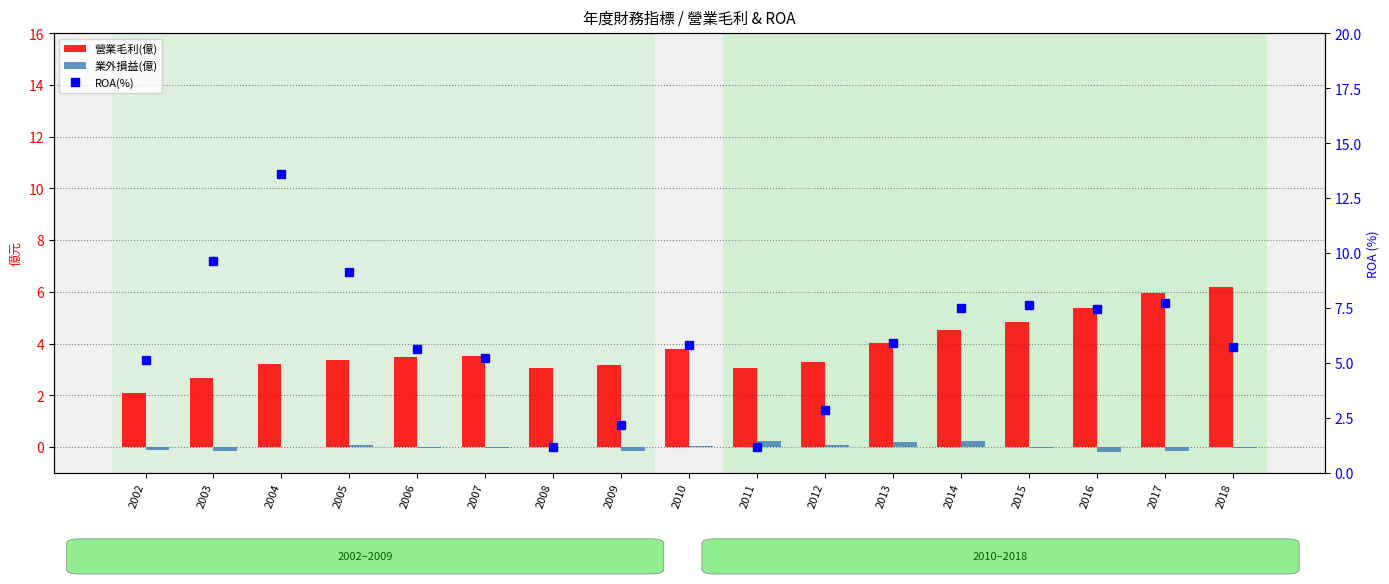

Which has a higher value, 2003 or 2010?

2010